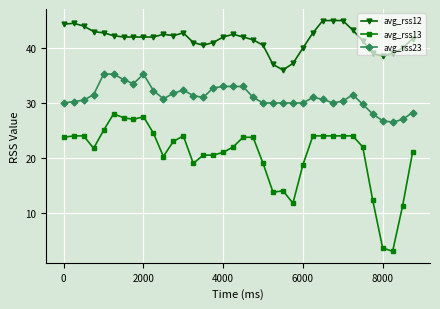

Which series has the largest total across all categories?

avg_rss12